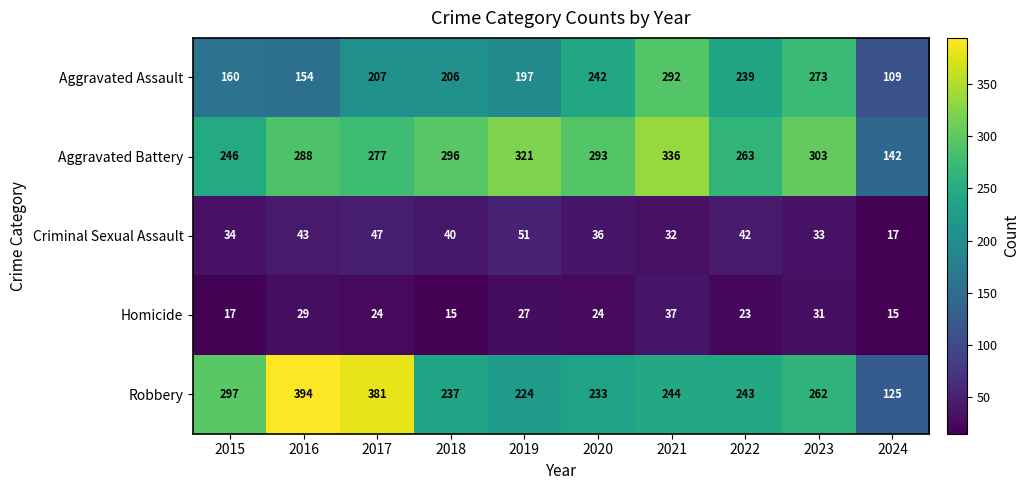

At which category does the chart reach its peak across all series?

2016